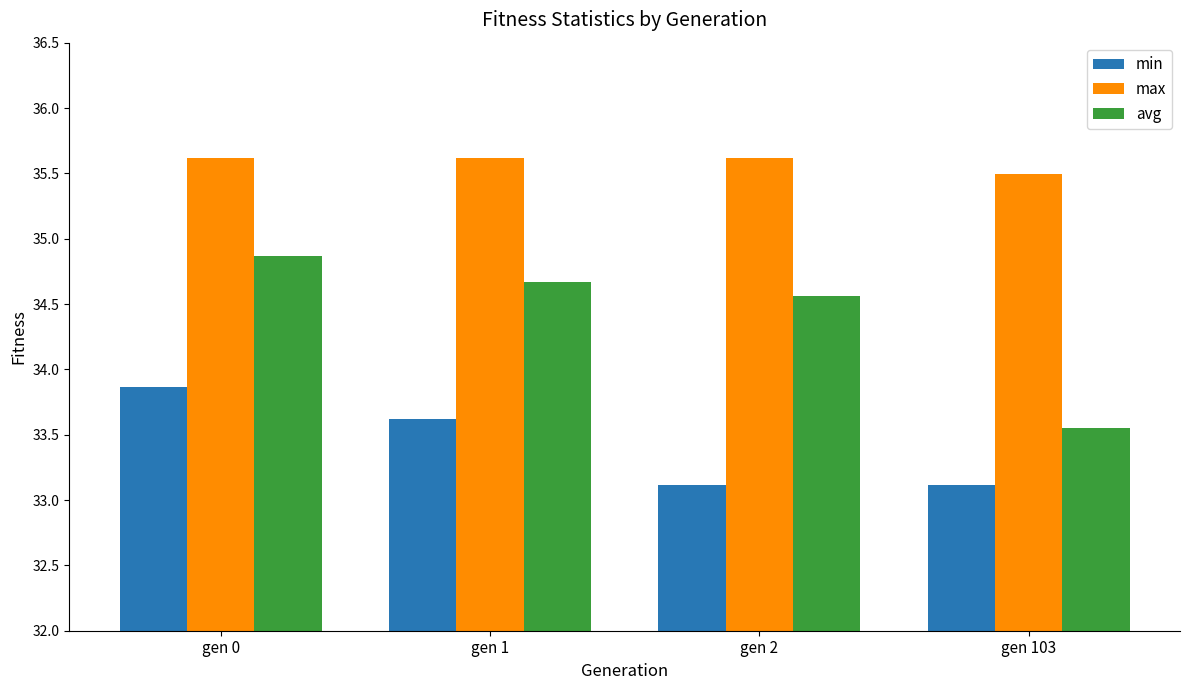

What is the difference between the second highest and second lowest values in the avg series?

0.1